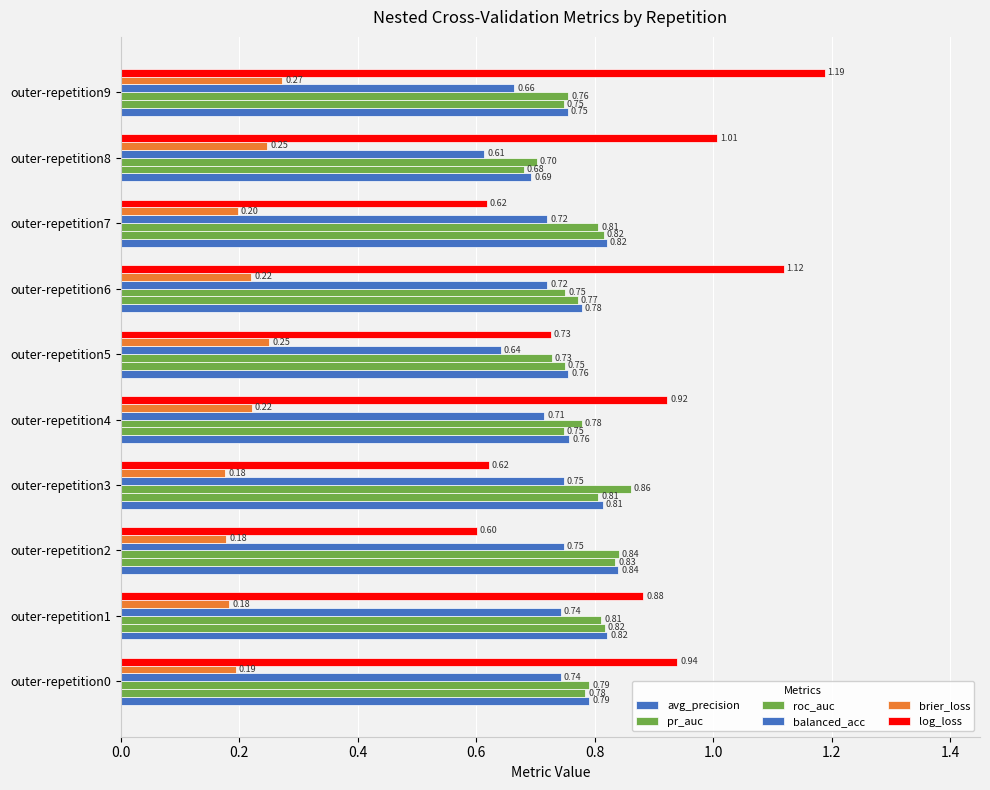

Count the number of categories in the chart.

10